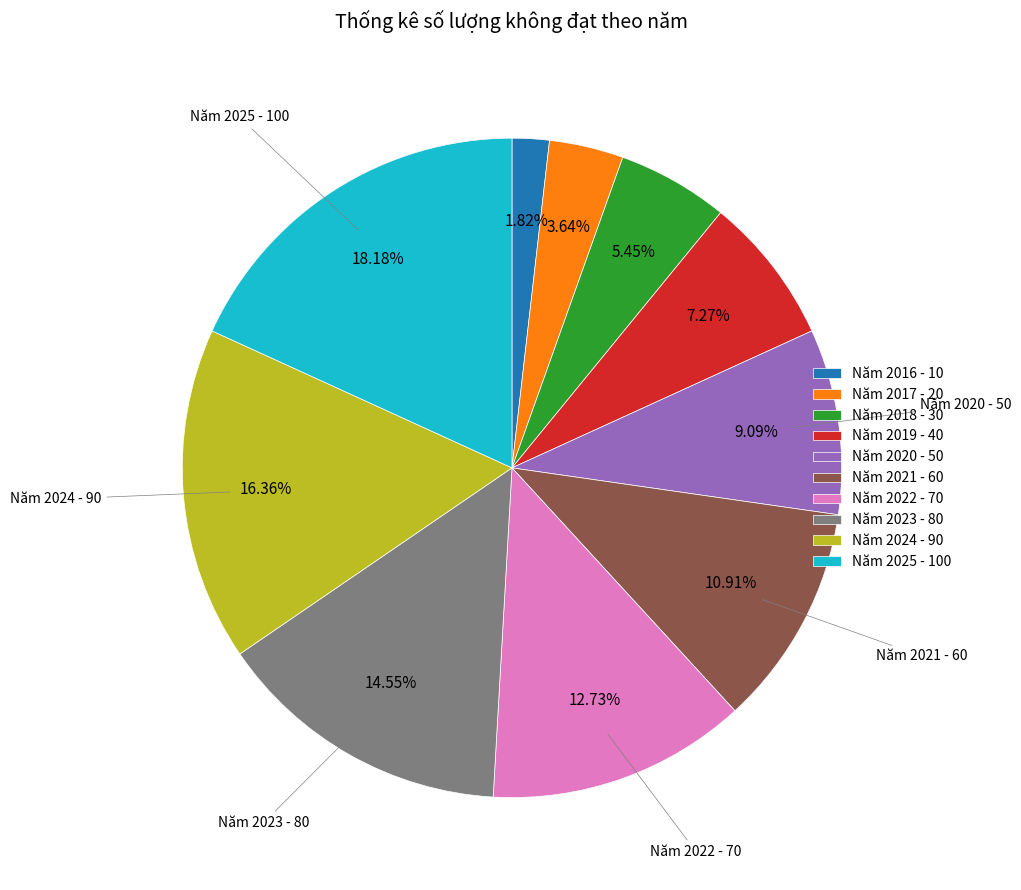

Which has a higher value, Năm 2017 or Năm 2020?

Năm 2020